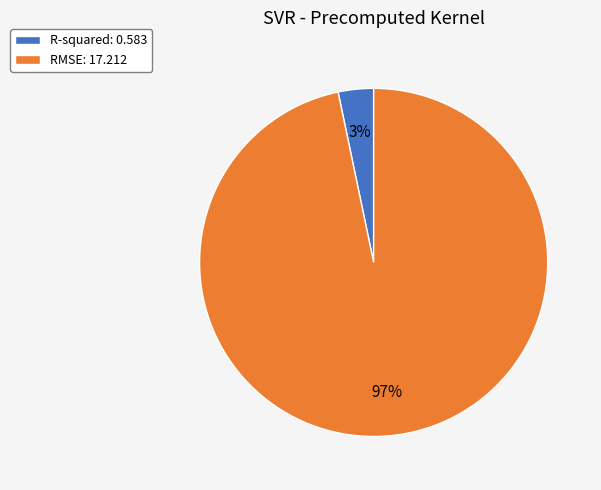

Between R-squared and RMSE, which is larger?

RMSE